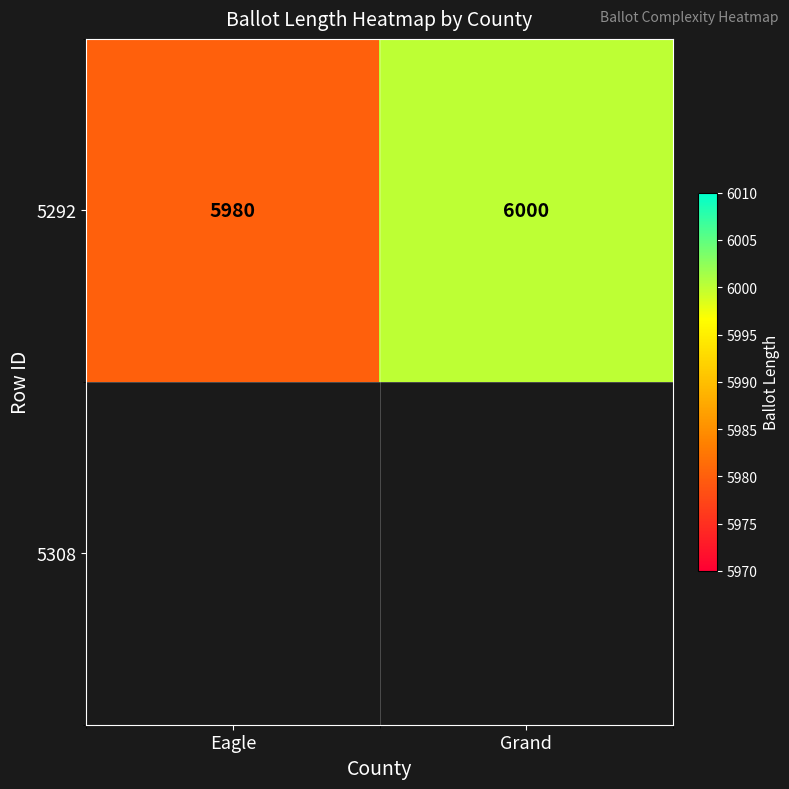

What is the change in value from Eagle to Grand?

+20